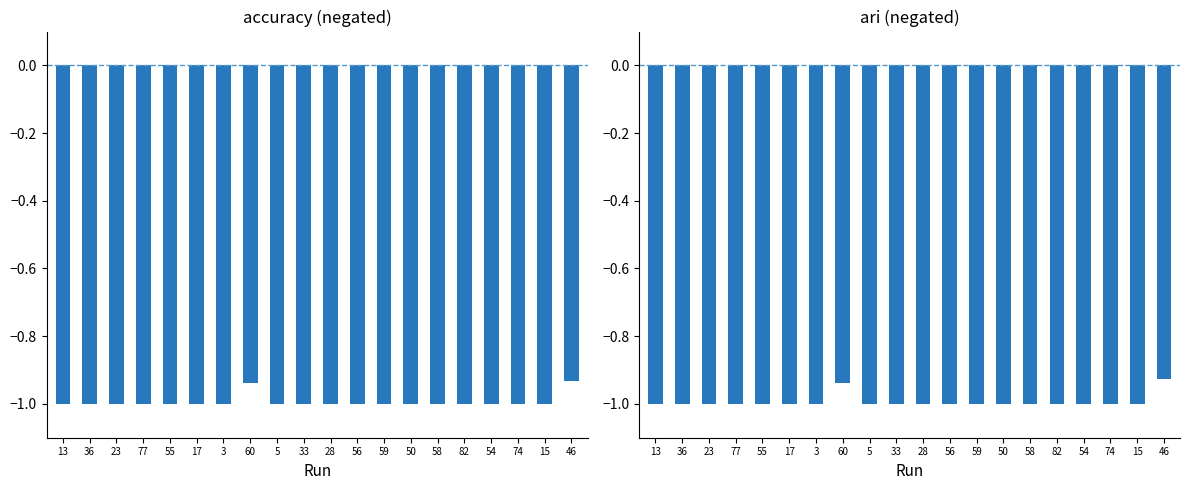

What is the difference between the maximum and second lowest values in the accuracy series?

0.1